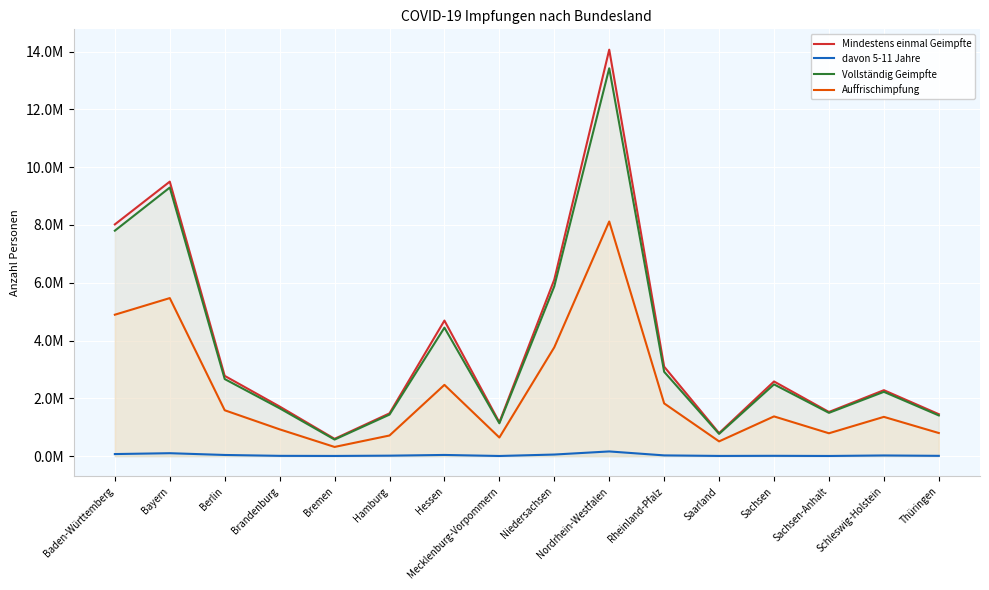

True or false: Mindestens einmal Geimpfte and Auffrischimpfung intersect in this chart.

False